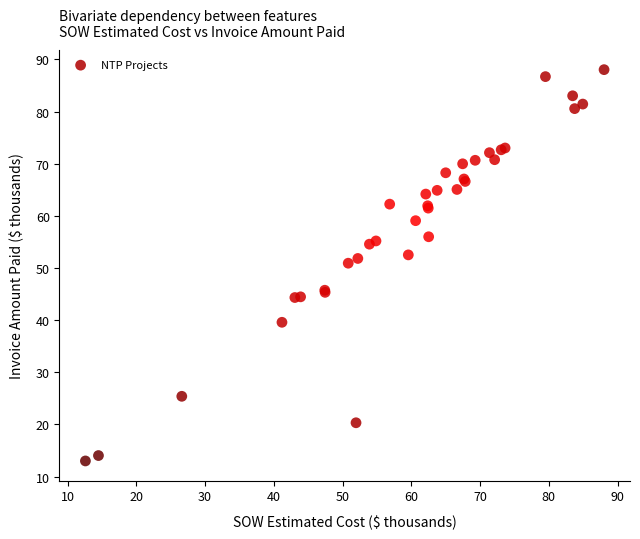

What Y value in the scatter plot is closest to 50?

50.9